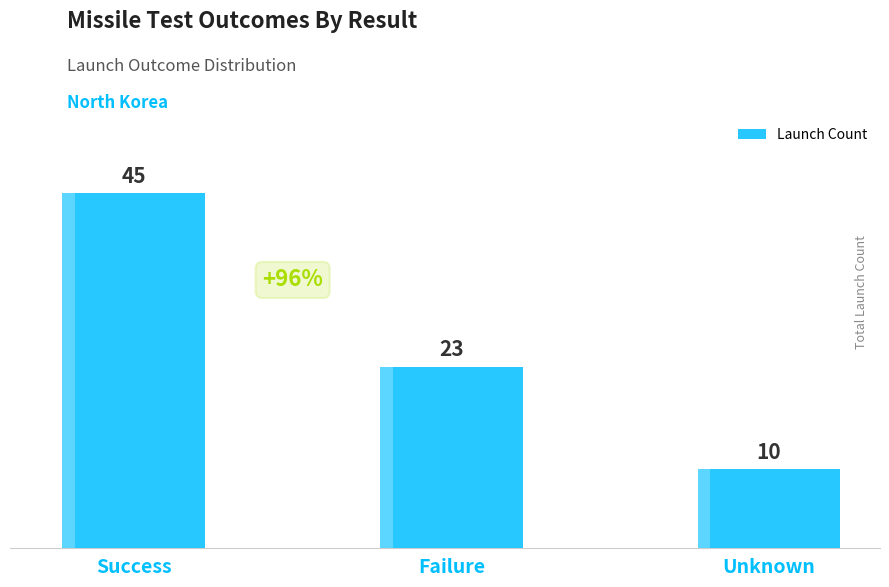

Which label corresponds to the largest value in the chart?

Success